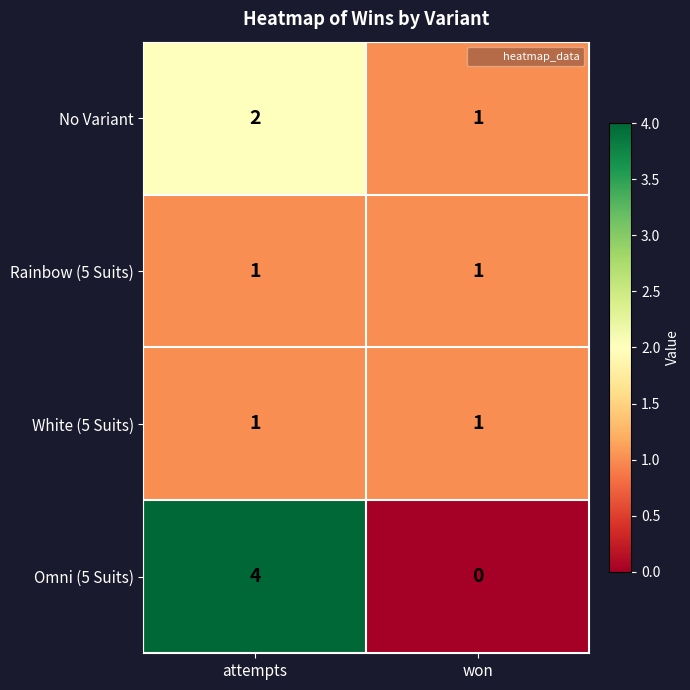

True or false: Rainbow (5 Suits) has a value of 2 at won.

False